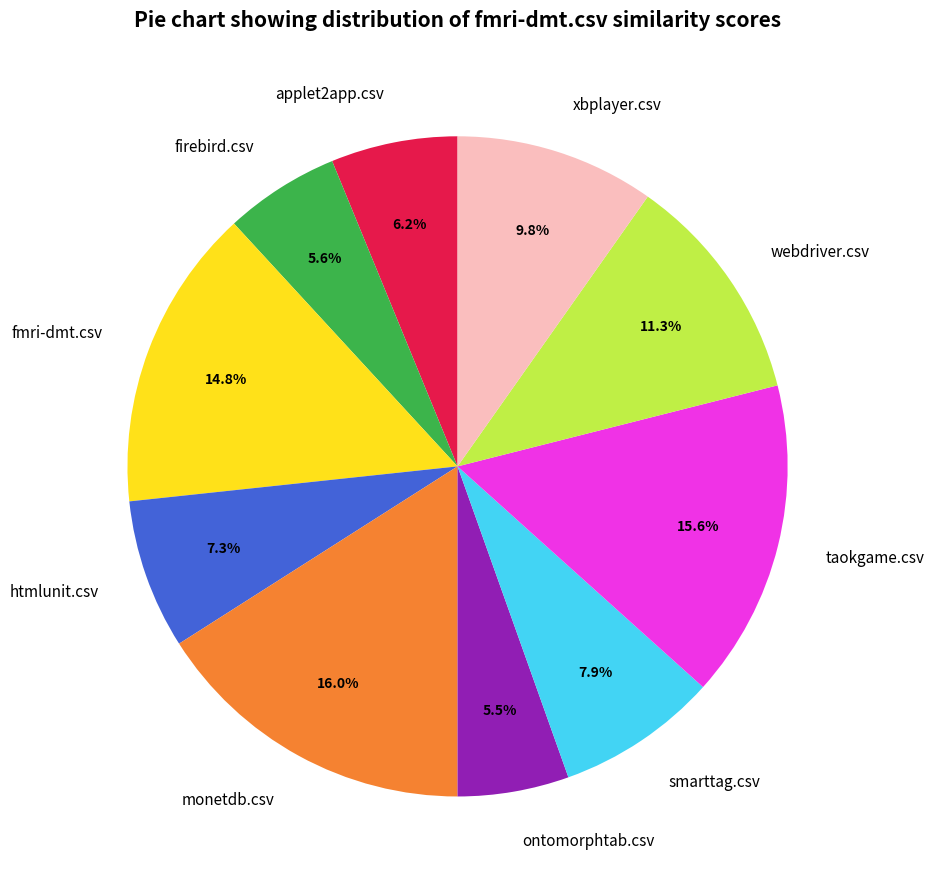

The taokgame.csv slice represents 5% of the pie. True or false?

False